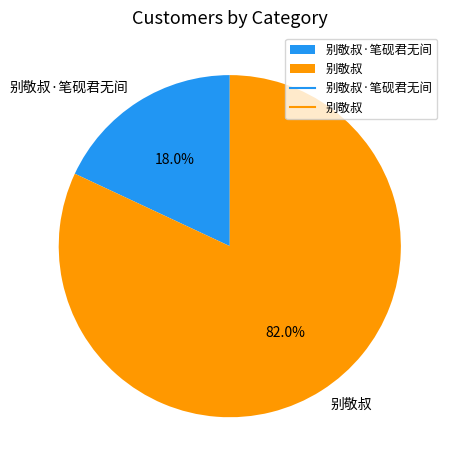

Which slice represents more than half of the pie?

别敬叔